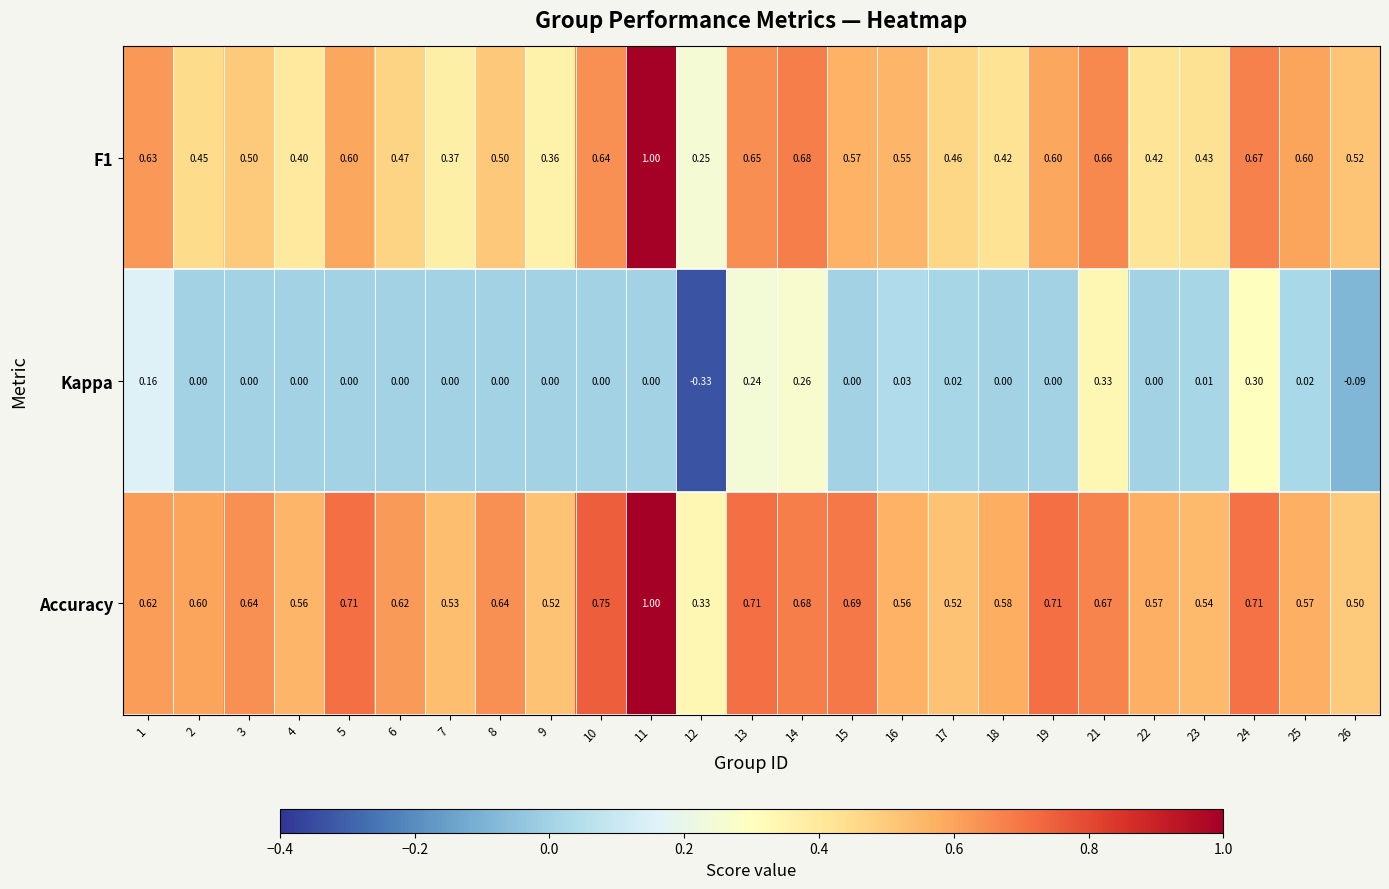

Which series changed the most between 15 and 23?

Accuracy